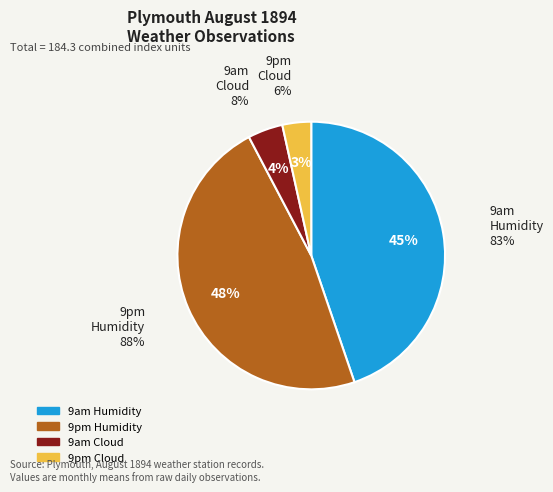

Rank the categories by value from highest to lowest.

9pm Humidity, 9am Humidity, 9am Cloud, 9pm Cloud